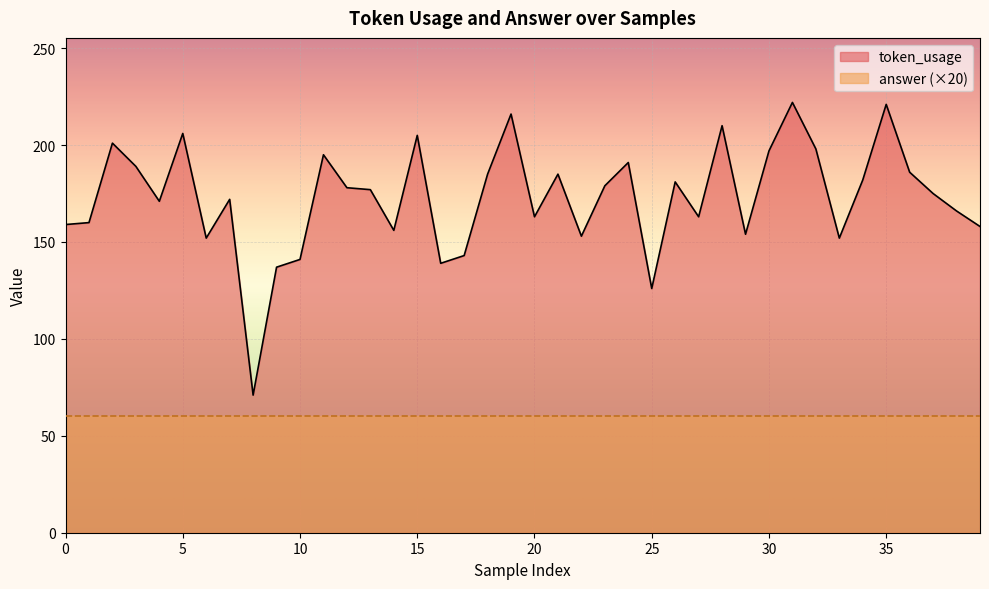

What is the value of the 22nd point from the left?

185